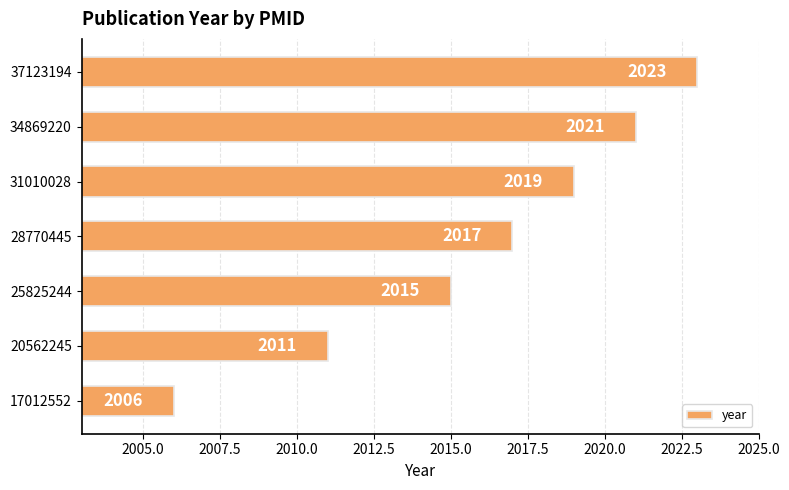

How many categories are shown in the chart?

7